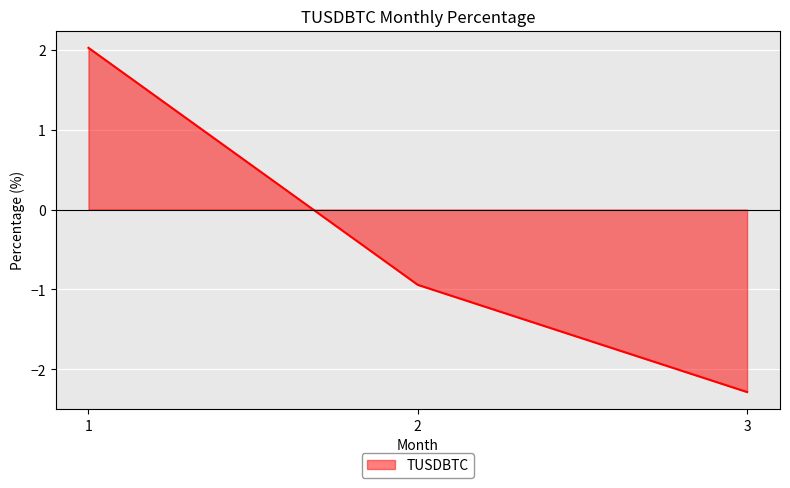

The chart shows a value of -4.0 at 3. True or false?

False